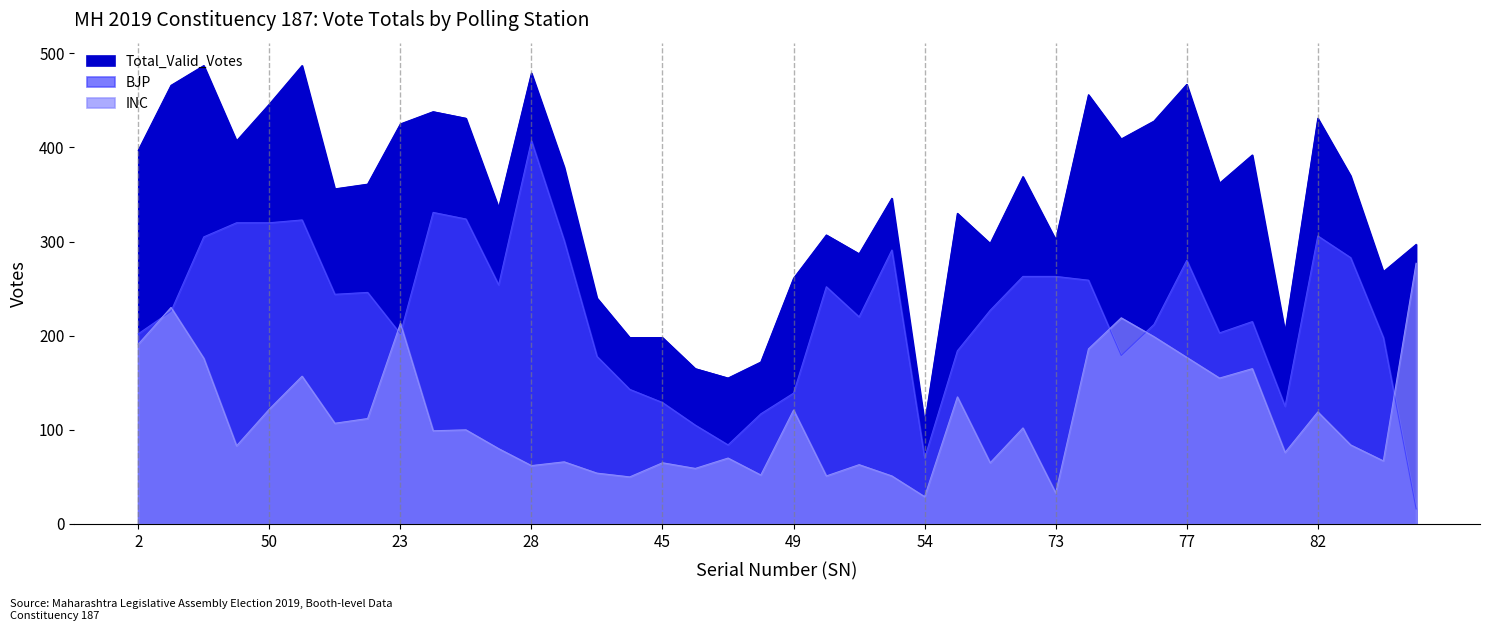

What are all the series names shown in the legend?

Total_Valid_Votes, BJP, INC